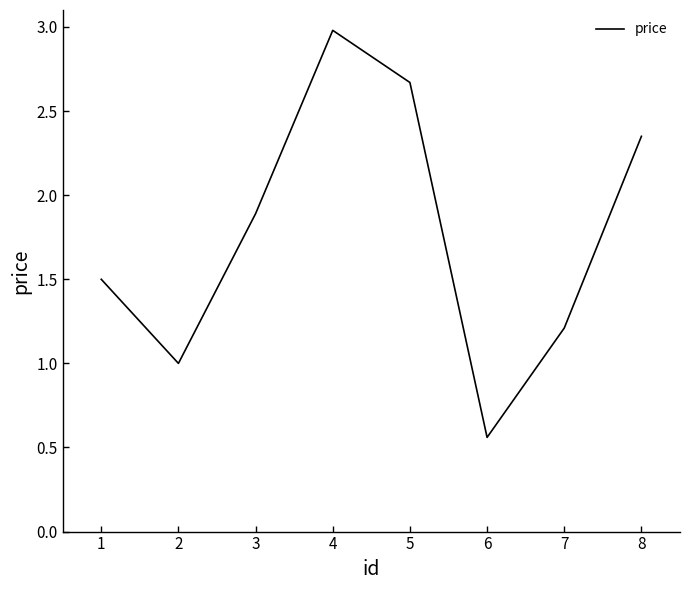

What is the average value?

1.8